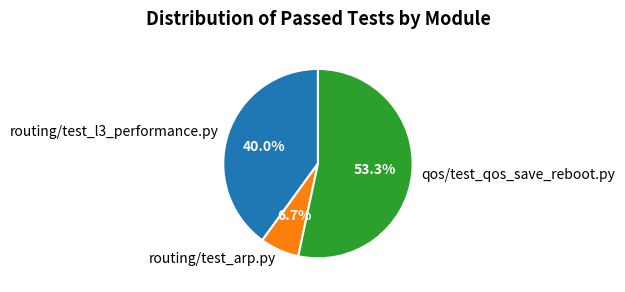

To the nearest percent, what is the difference between the largest and smallest slice percentages?

47%